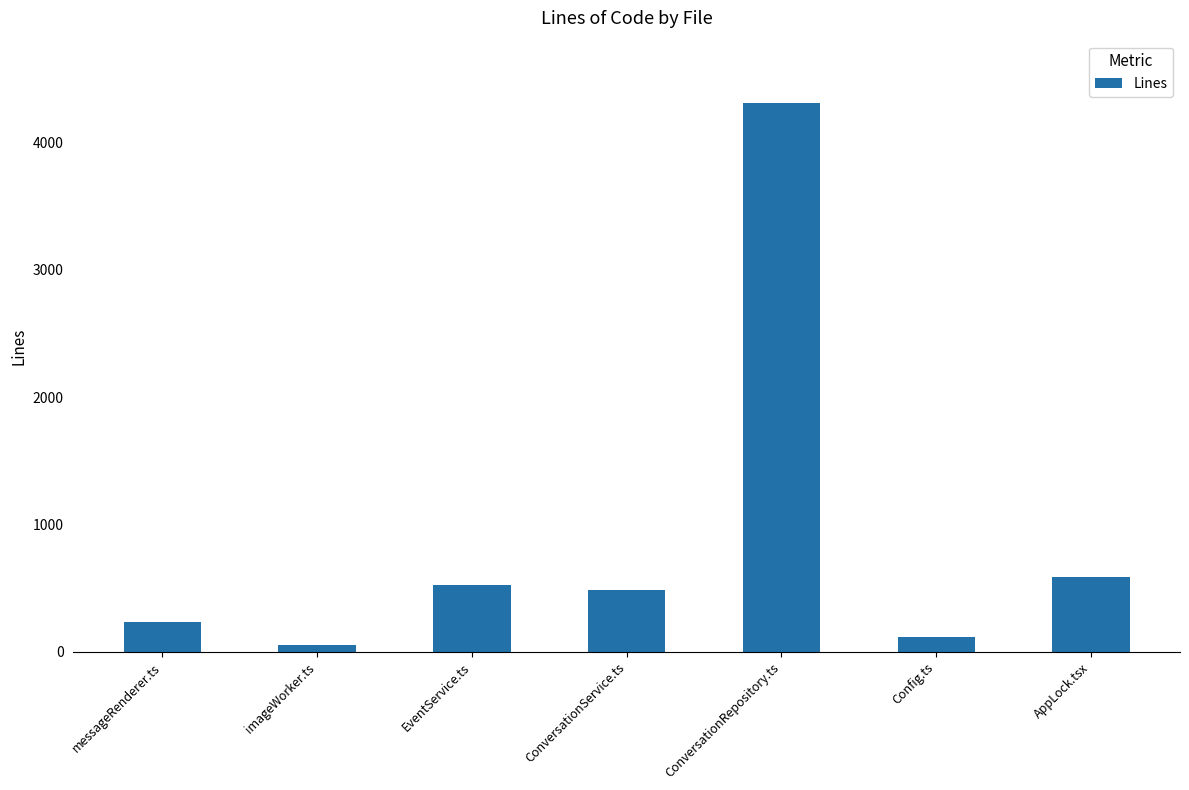

Rank the categories by value from highest to lowest.

ConversationRepository.ts, AppLock.tsx, EventService.ts, ConversationService.ts, messageRenderer.ts, Config.ts, imageWorker.ts